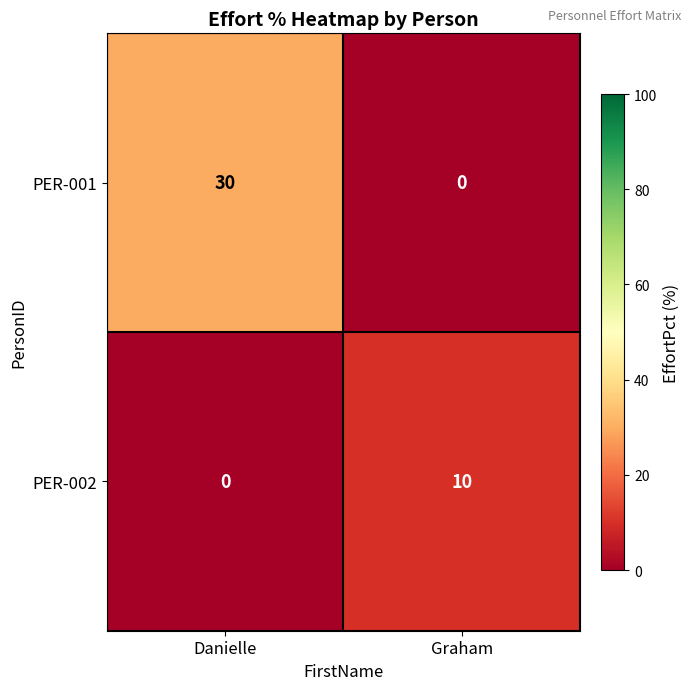

Is it true that PER-002 equals 18 at Graham?

False